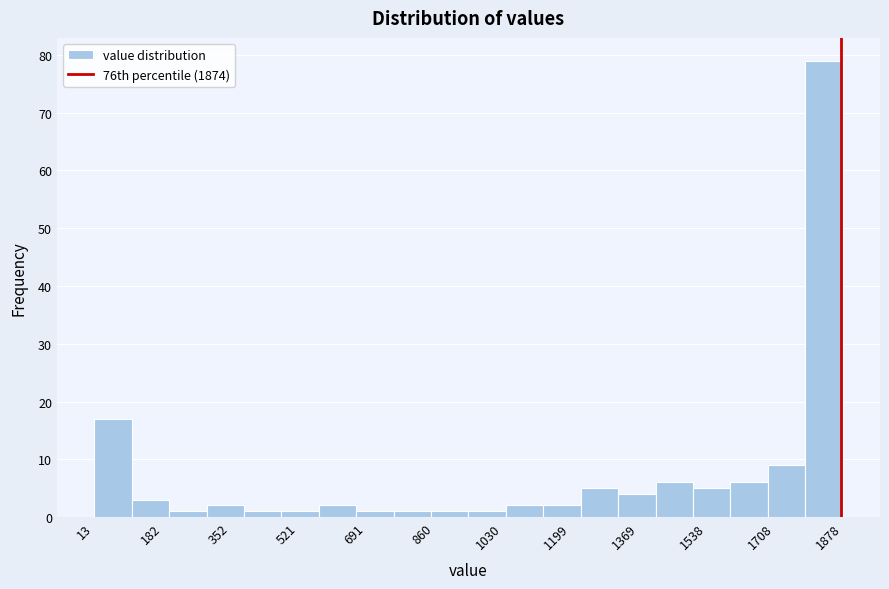

Which range on the x-axis has the tallest bar?

1780 to 1880